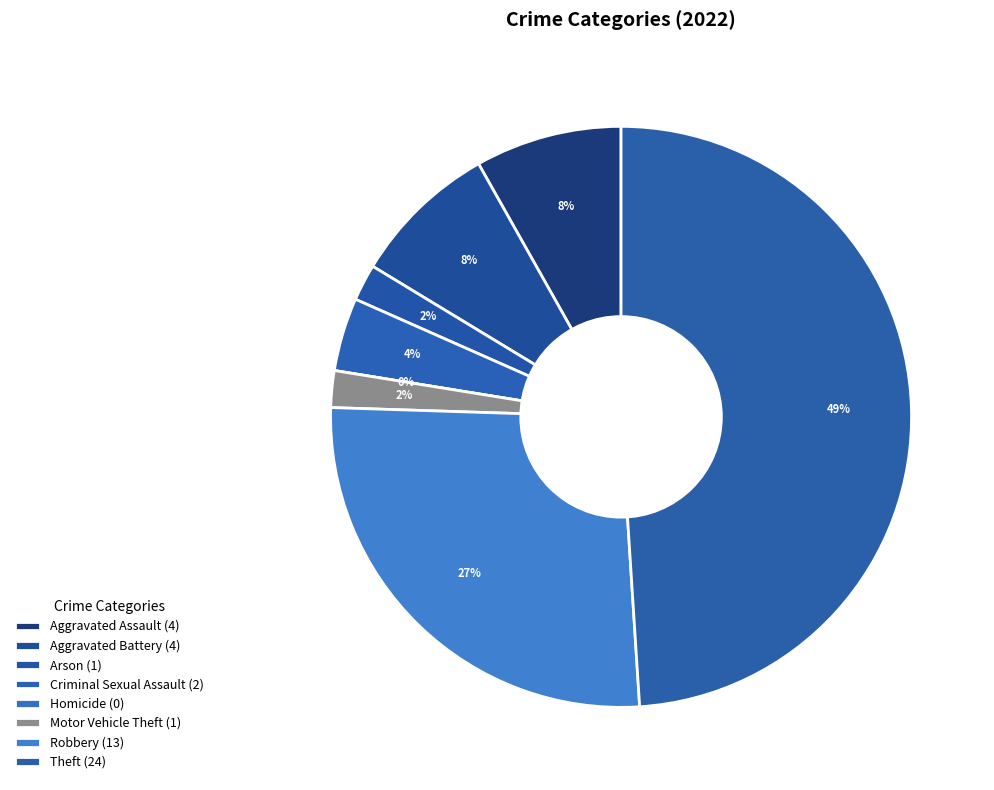

What percentage is NOT represented by Arson?

98.0%